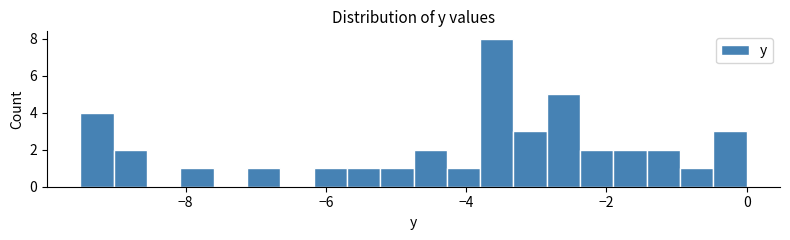

Around what value on the x-axis is the tallest bar? Give the approximate position of its centre, as read against the axis.

-3.6